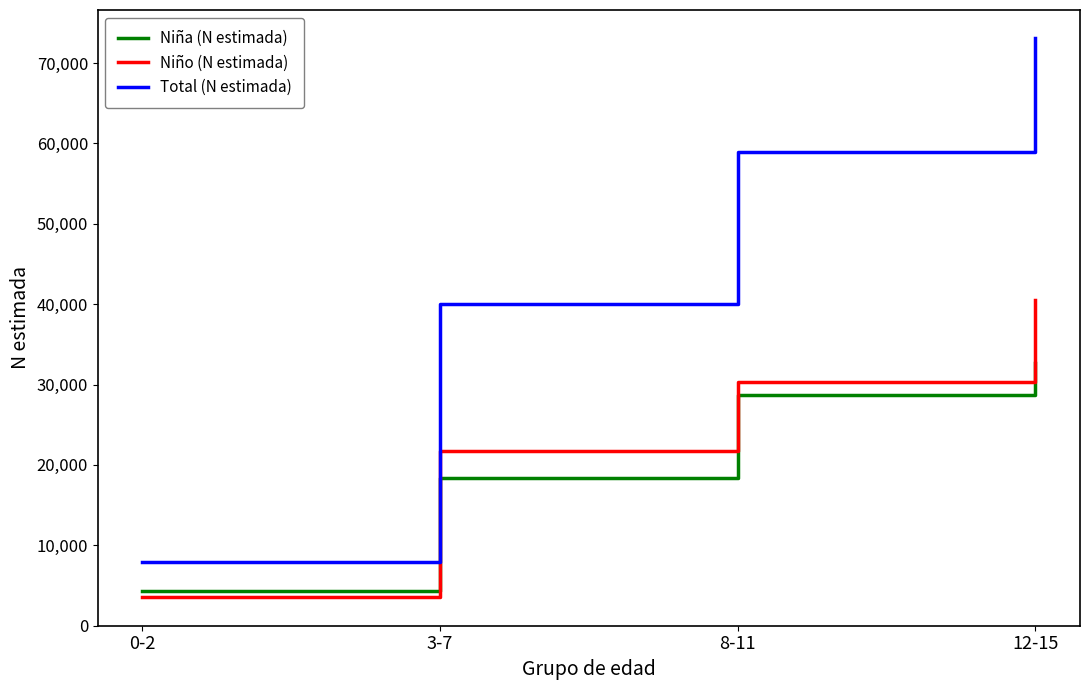

At which category is the sum across all series the highest?

12-15